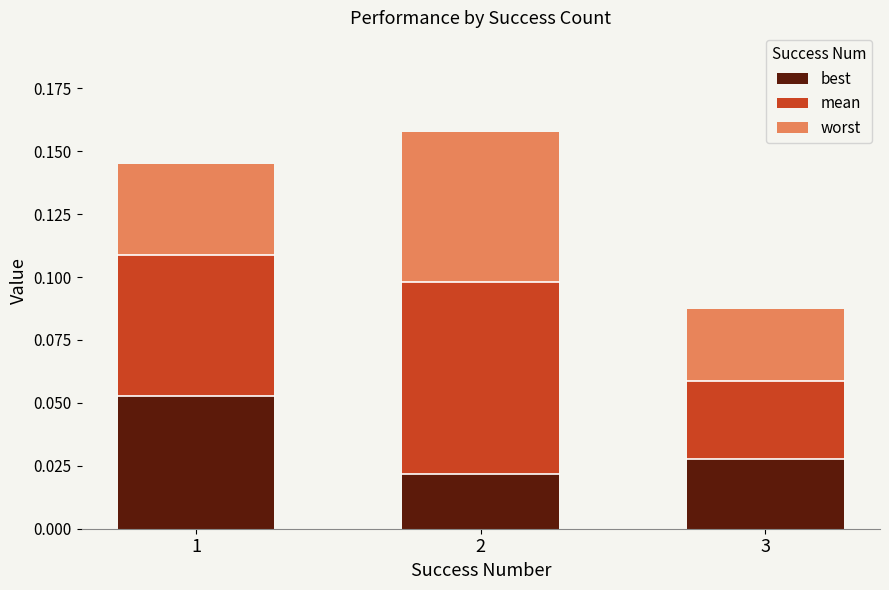

At which label does best reach its peak?

1